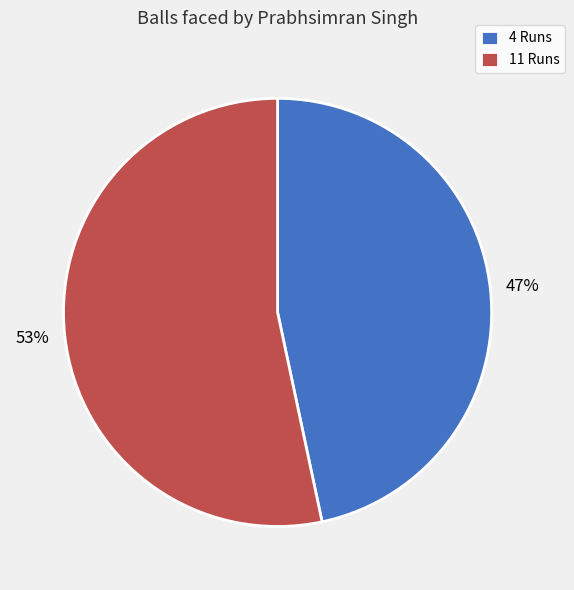

Does 11 Runs account for over 50% of the chart?

Yes